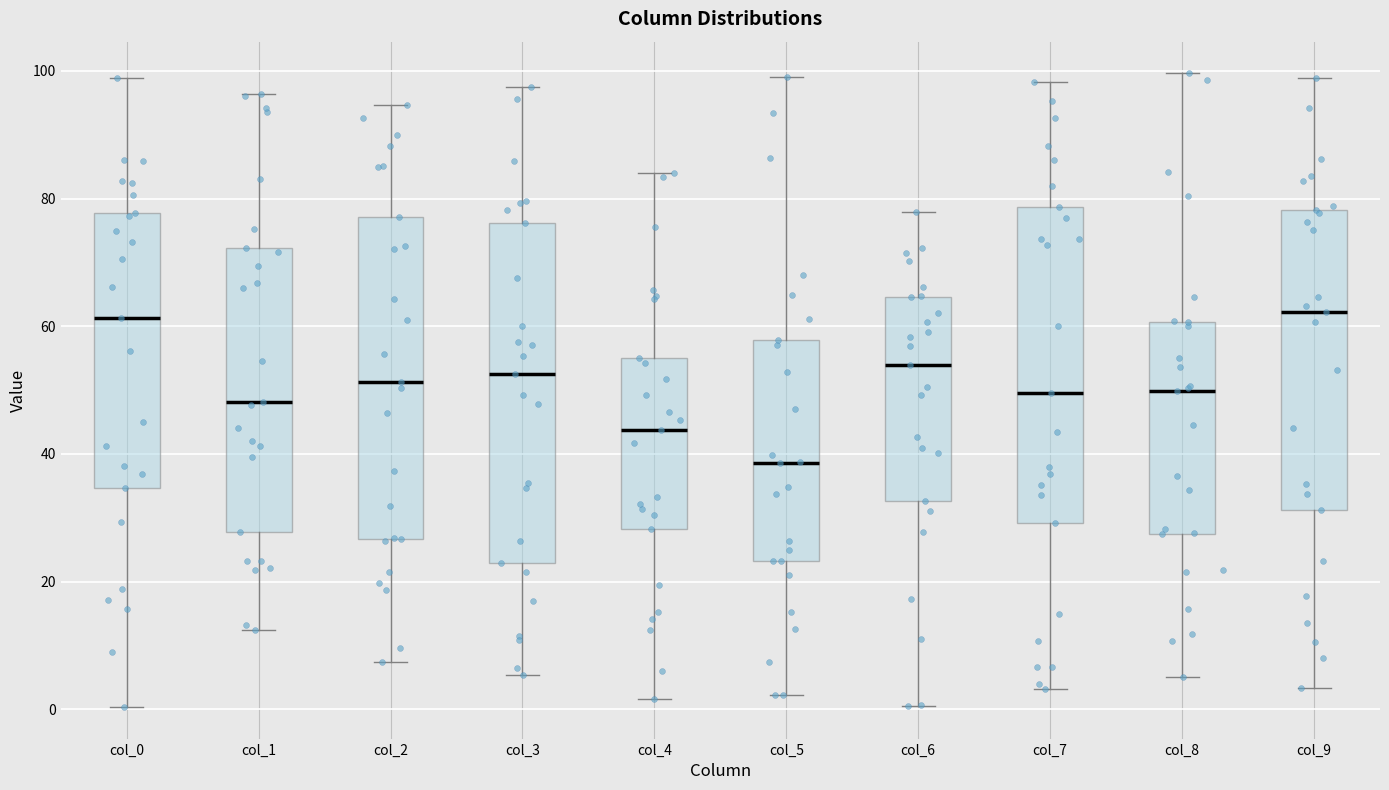

Reading left to right, transcribe this box plot: for each box, give where its median line is, the range the box spans, and where its two whiskers end, as read against the y-axis. The values are not printed on the chart, so give them approximately, as read against the axis.

col_0: median 62, box 34 to 78, whiskers 0 to 98
col_1: median 48, box 28 to 72, whiskers 12 to 96
col_2: median 52, box 26 to 78, whiskers 8 to 94
col_3: median 52, box 24 to 76, whiskers 6 to 98
col_4: median 44, box 28 to 56, whiskers 2 to 84
col_5: median 38, box 24 to 58, whiskers 2 to 100
col_6: median 54, box 32 to 64, whiskers 0 to 78
col_7: median 50, box 30 to 78, whiskers 4 to 98
col_8: median 50, box 28 to 60, whiskers 6 to 100
col_9: median 62, box 32 to 78, whiskers 4 to 98